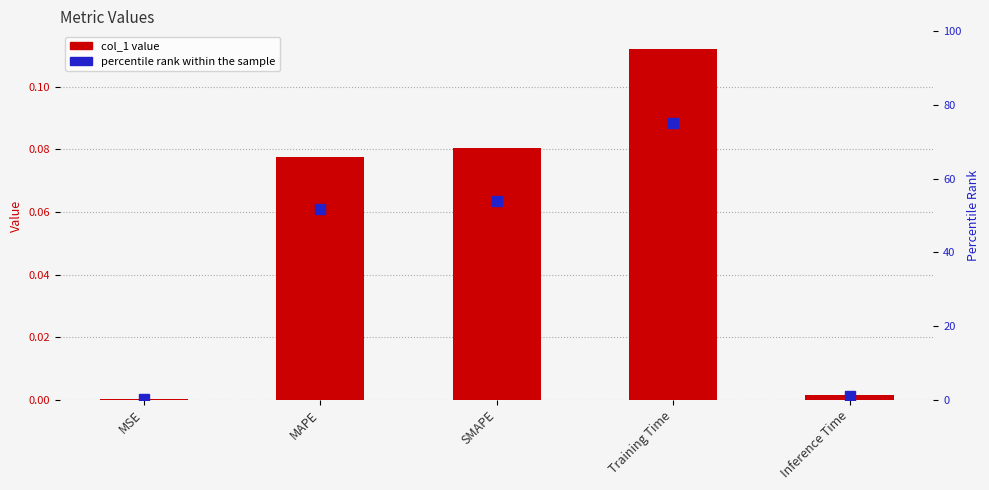

List the series in order of their overall mean, highest first.

percentile rank within the sample, col_1